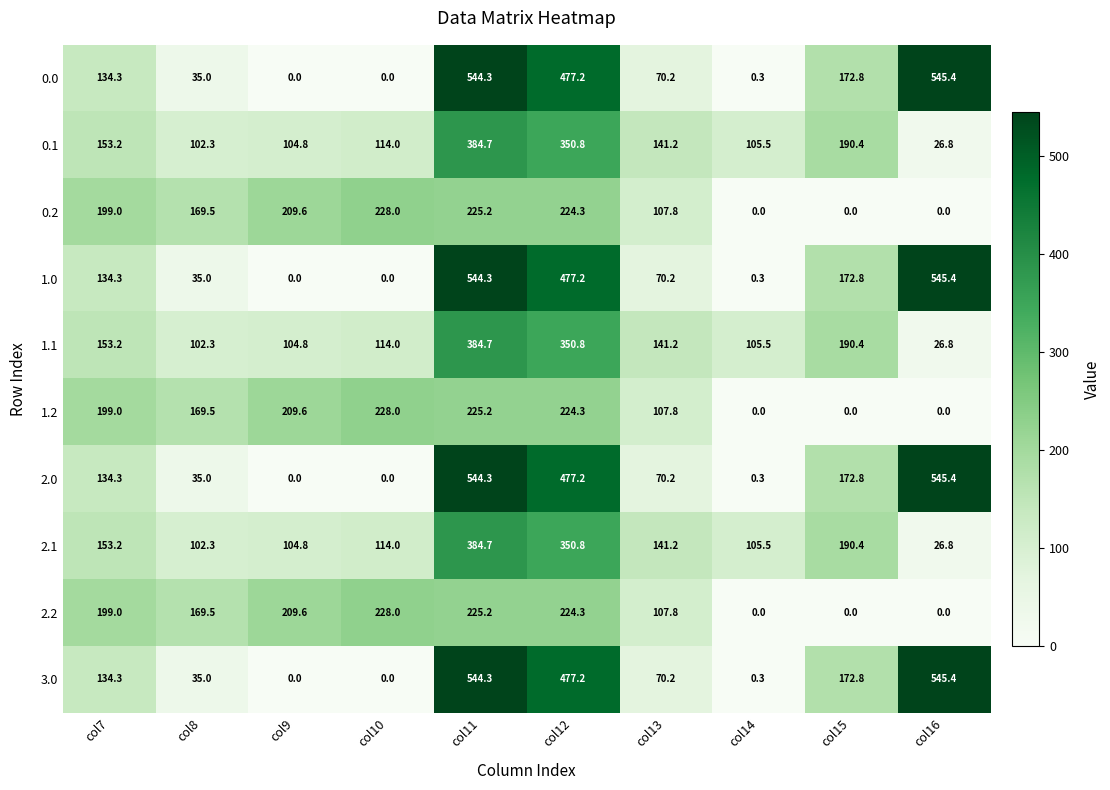

Is the value of 1.2 at col11 greater than the value of 0.0 at col16?

No